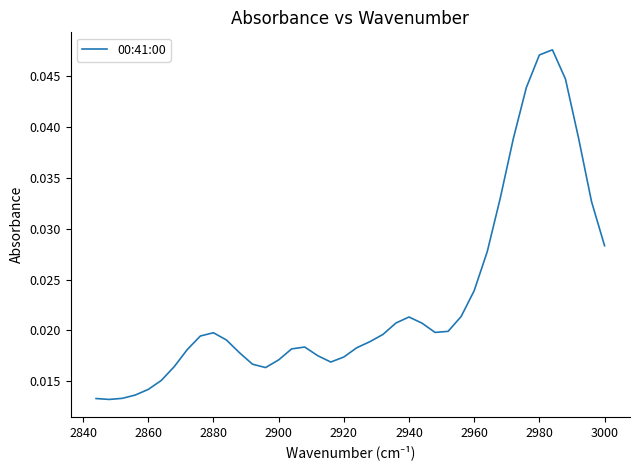

Is it true that the value at 2860 is 0.0?

True